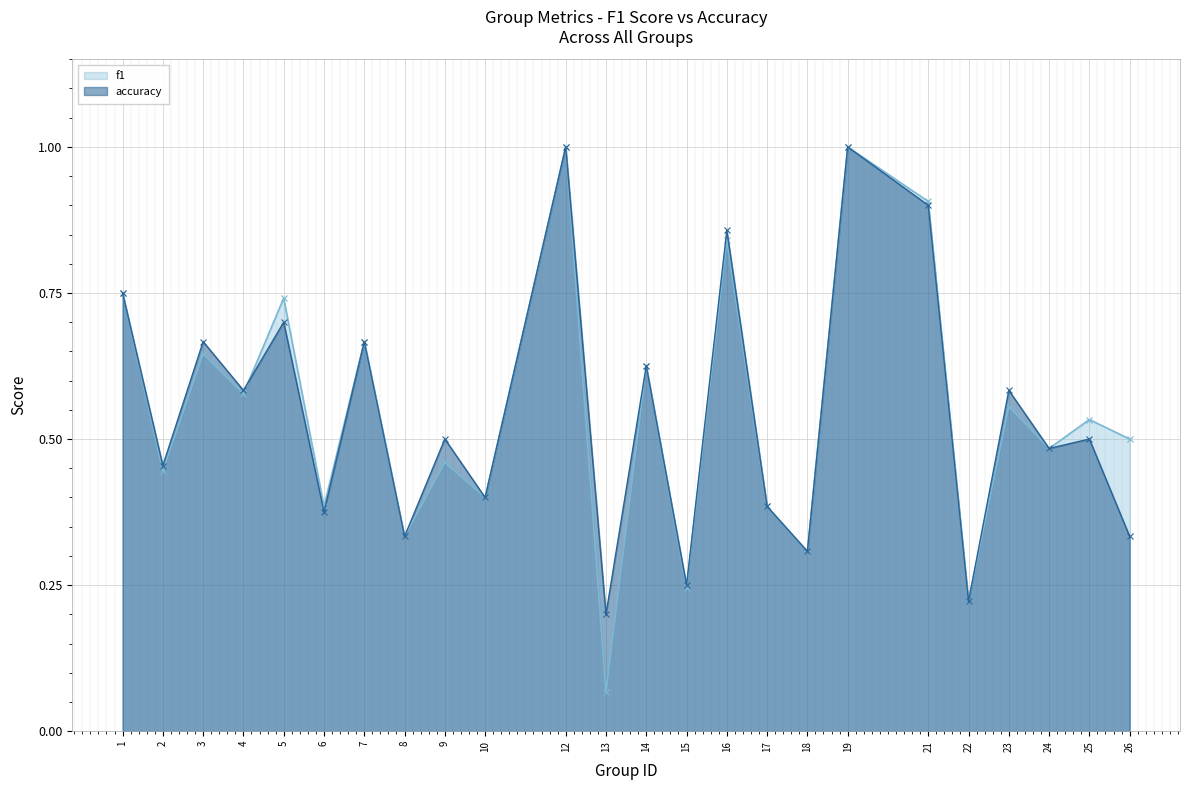

How many lines are shown in the chart?

2